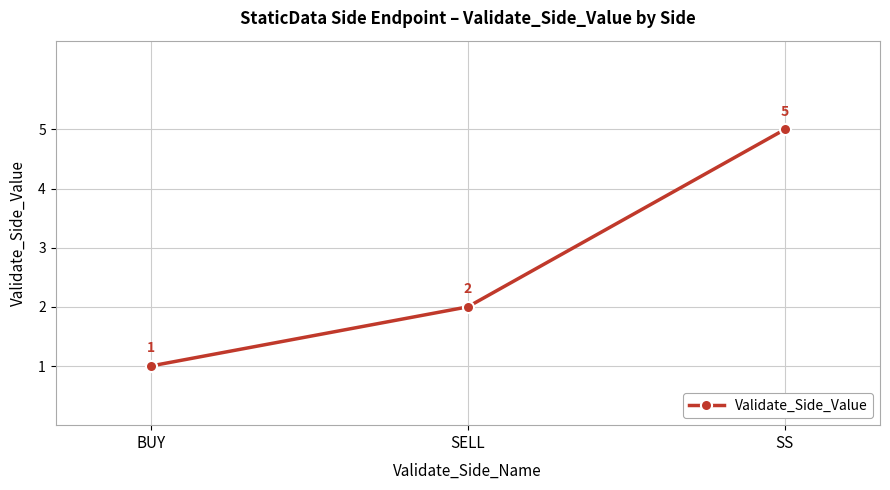

The value at SELL is 2. True or false?

True